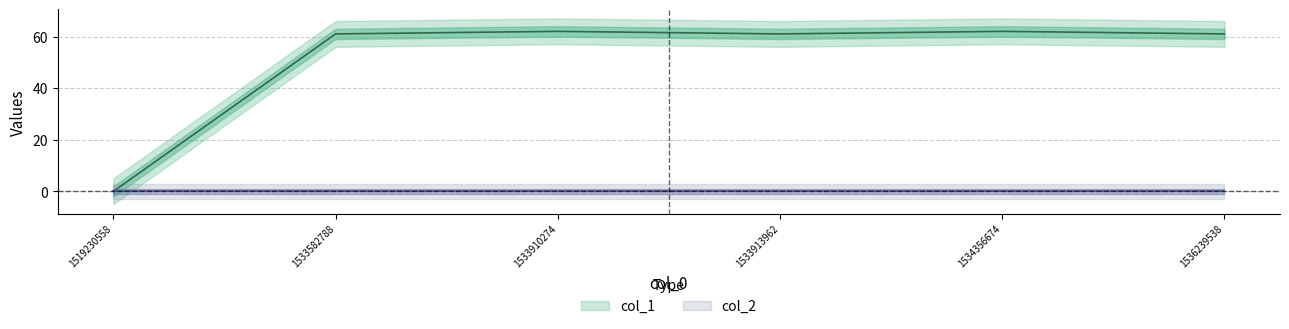

True or false: the data shows 0 at 1519230558.

True